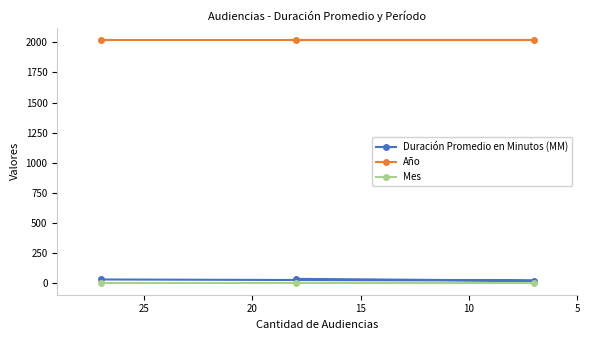

List the series in order of their peak value, highest first.

Año, Duración Promedio en Minutos (MM), Mes